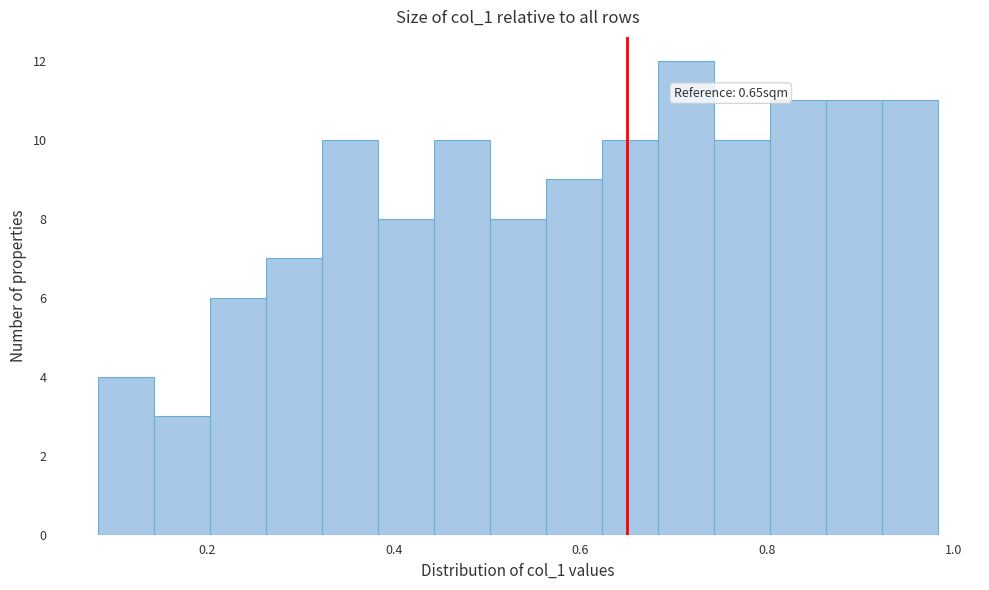

Around what value on the x-axis is the tallest bar? Give the approximate position of its centre, as read against the axis.

0.72